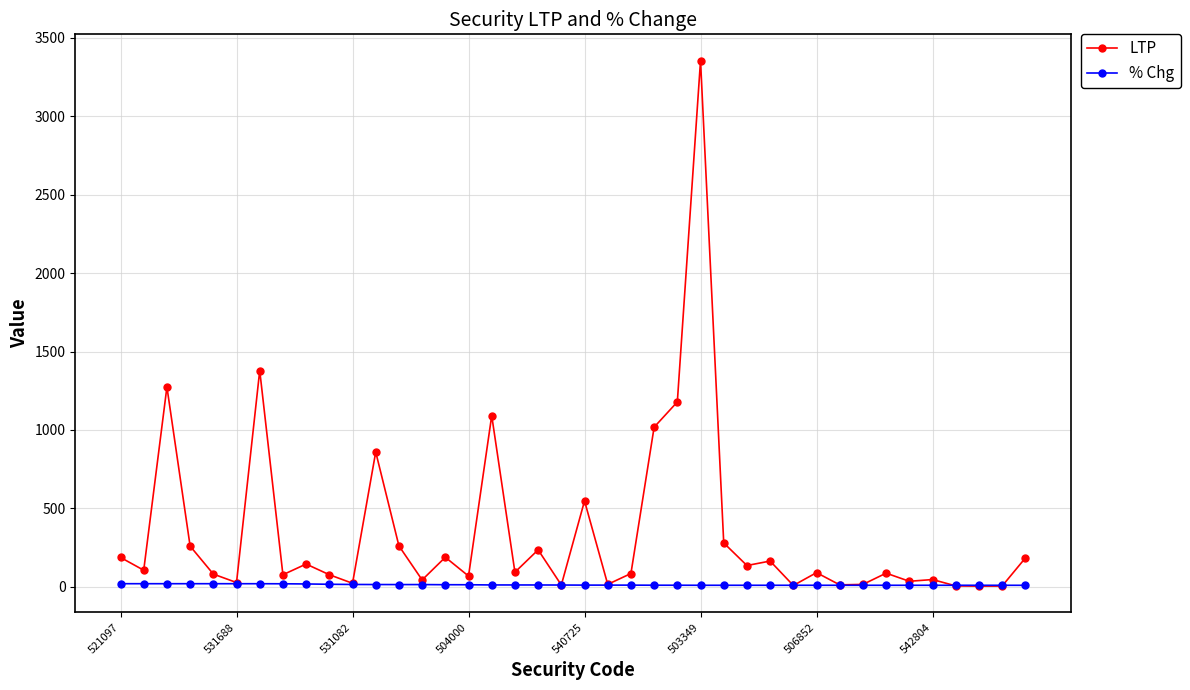

Which series has the largest total across all categories?

LTP